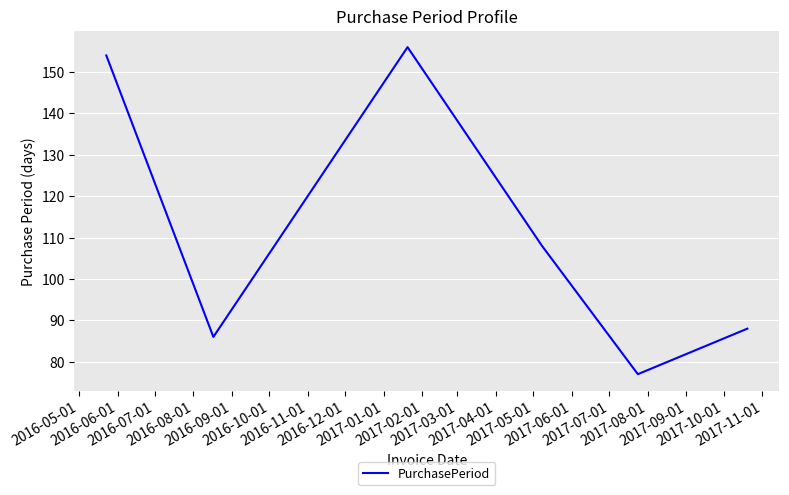

Is this an area chart (filled region under the line)?

No